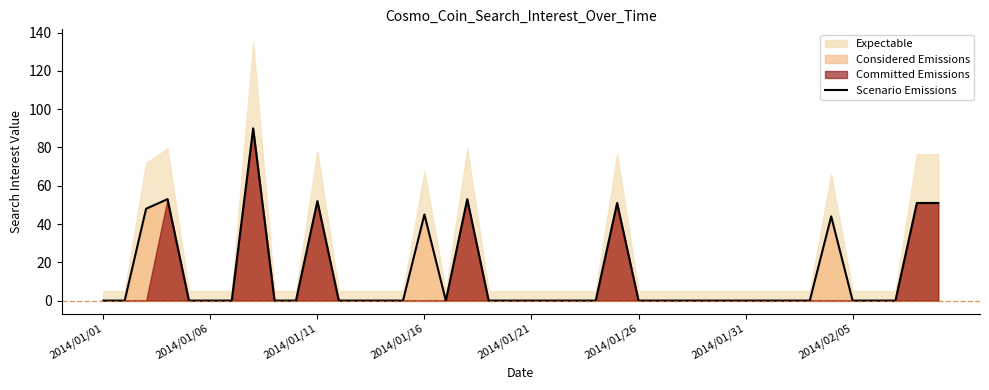

True or false: Scenario Emissions has a value of 0 at 2014/02/05.

True